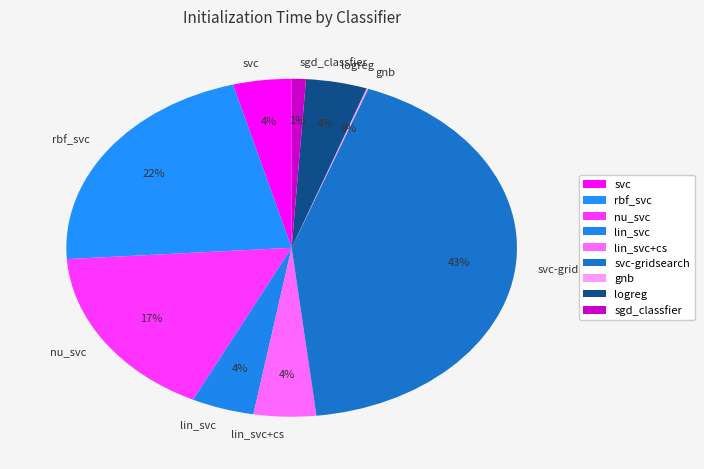

Does any single category account for the majority?

No